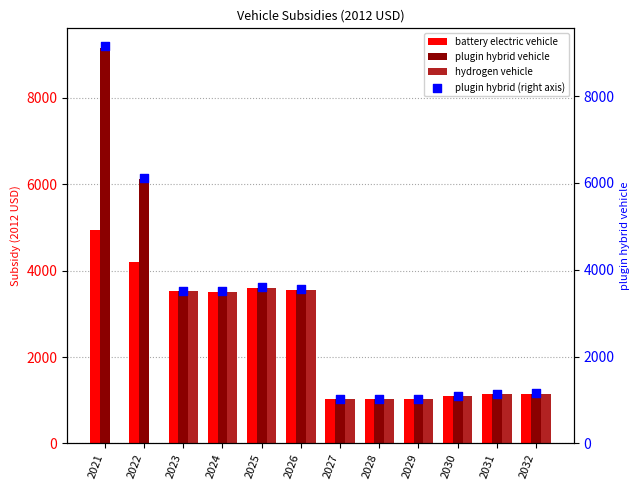

Which series has the largest total across all categories?

plugin hybrid vehicle